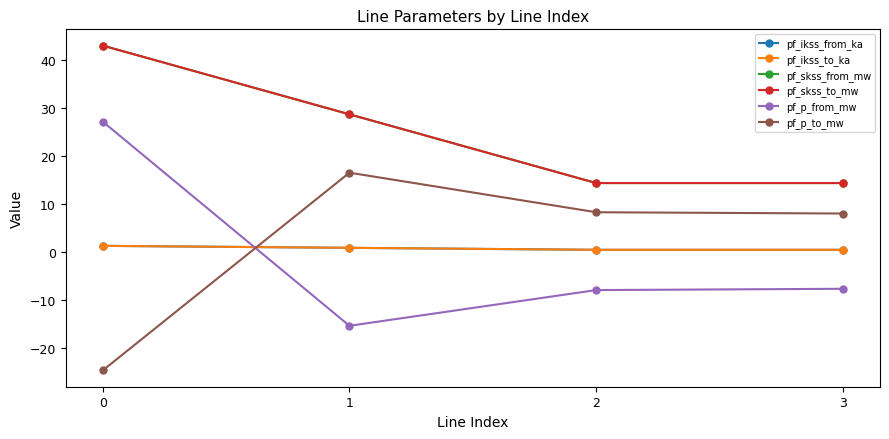

Is the value of pf_ikss_from_ka at 1 greater than the value of pf_skss_to_mw at 1?

No